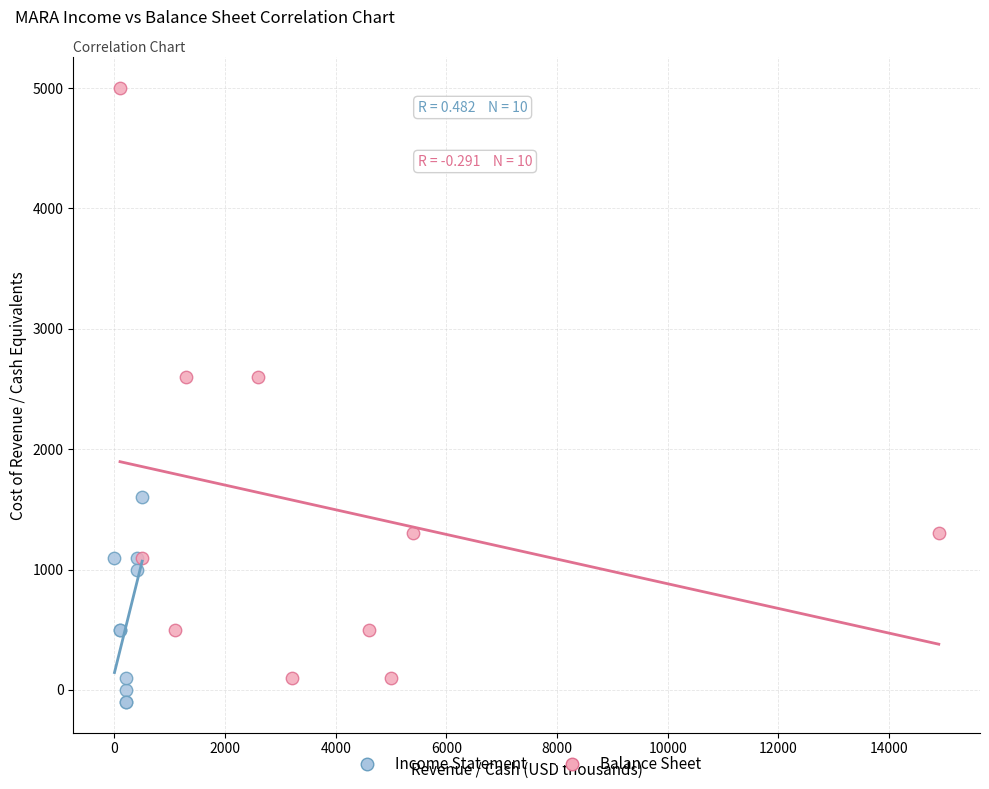

What are all the series names shown in the legend?

Income Statement, Balance Sheet